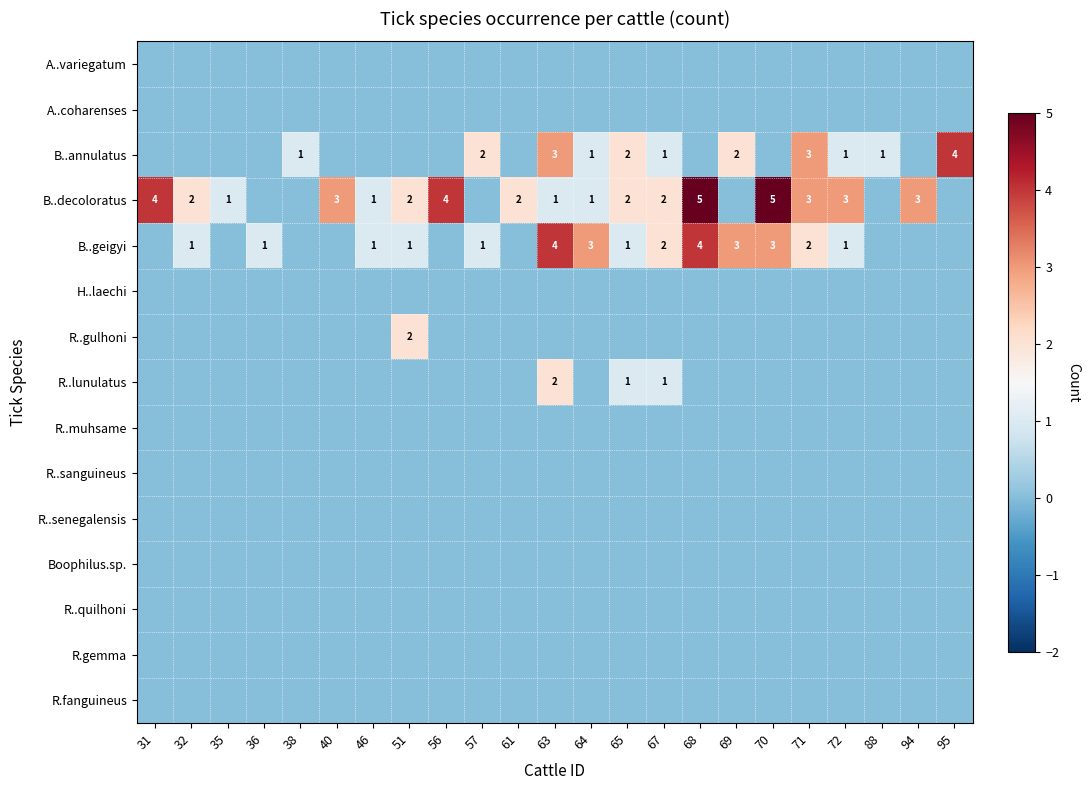

Which category has the lowest value in the R..muhsame series?

31